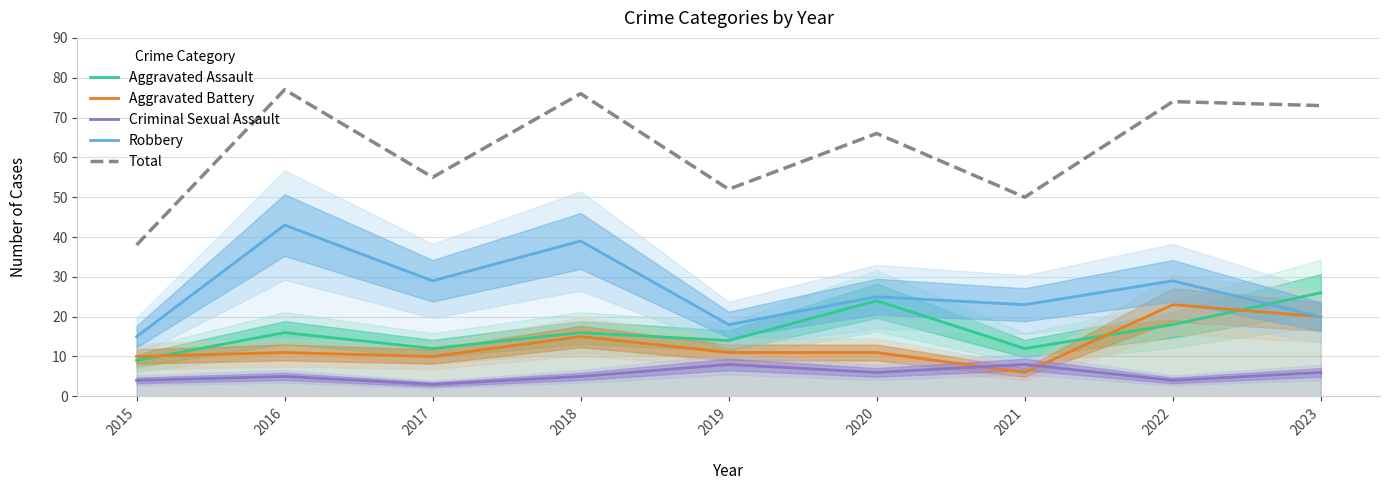

What is the difference between the maximum and minimum values in the Aggravated Battery series?

17